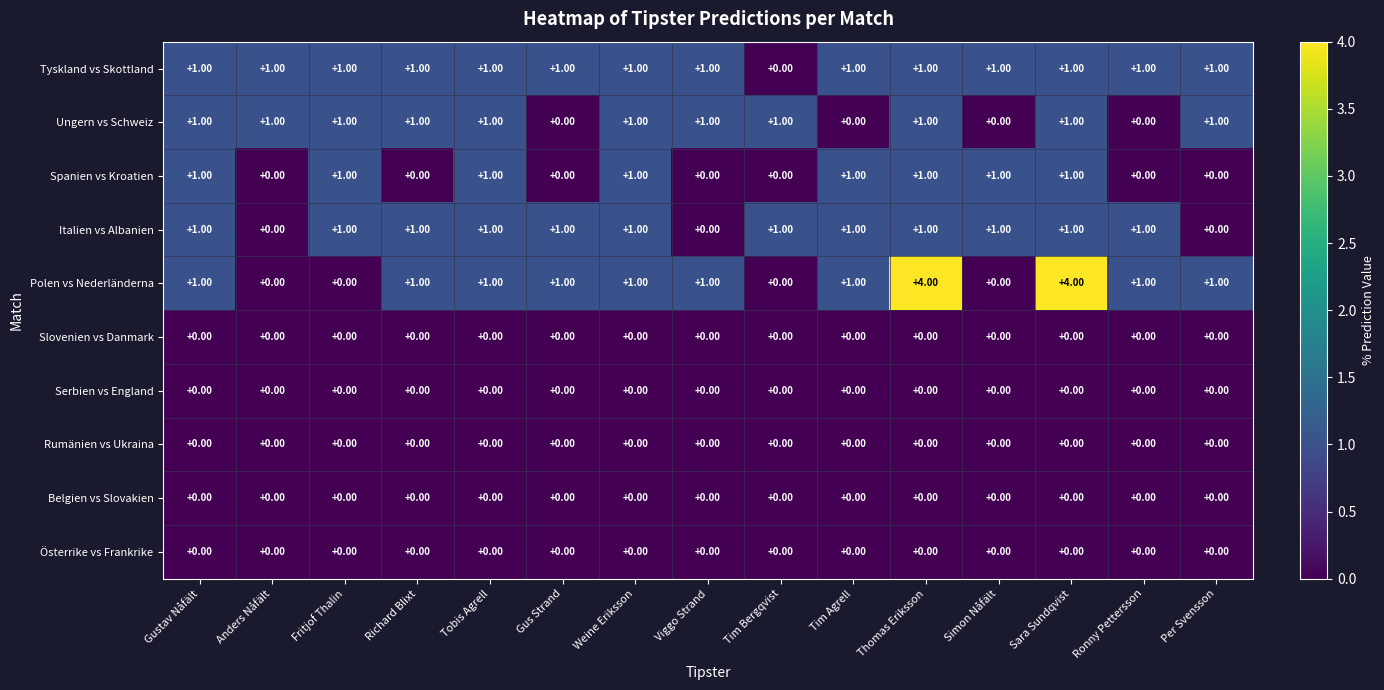

What is the total value across all series at Fritjof Thalin?

4